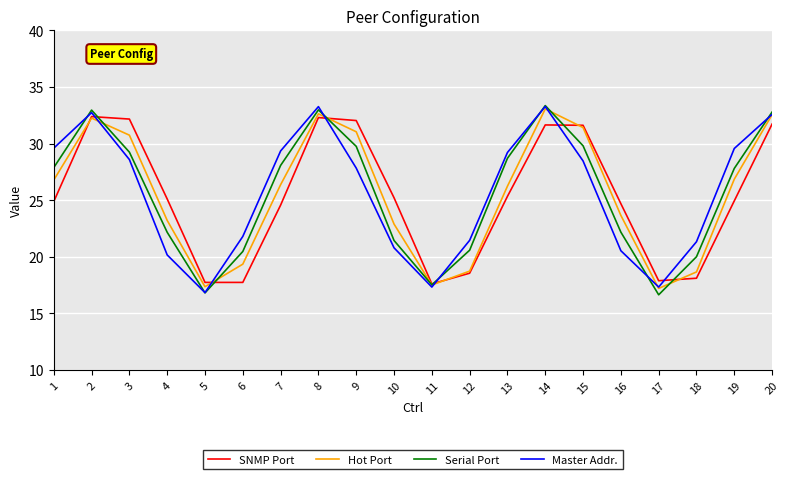

Does the chart have visible grid lines?

Yes